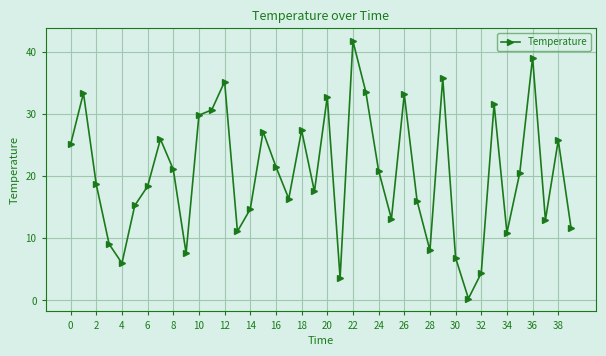

What is the greatest value displayed?

41.8